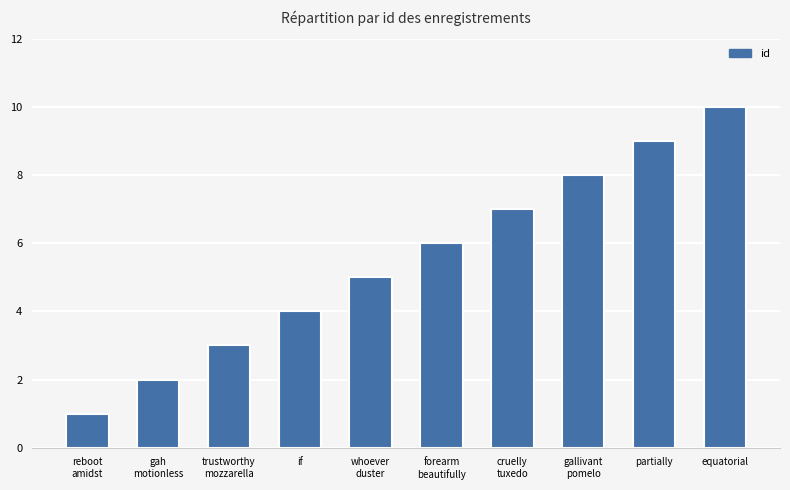

Is it true that the value at reboot
amidst is 1?

True